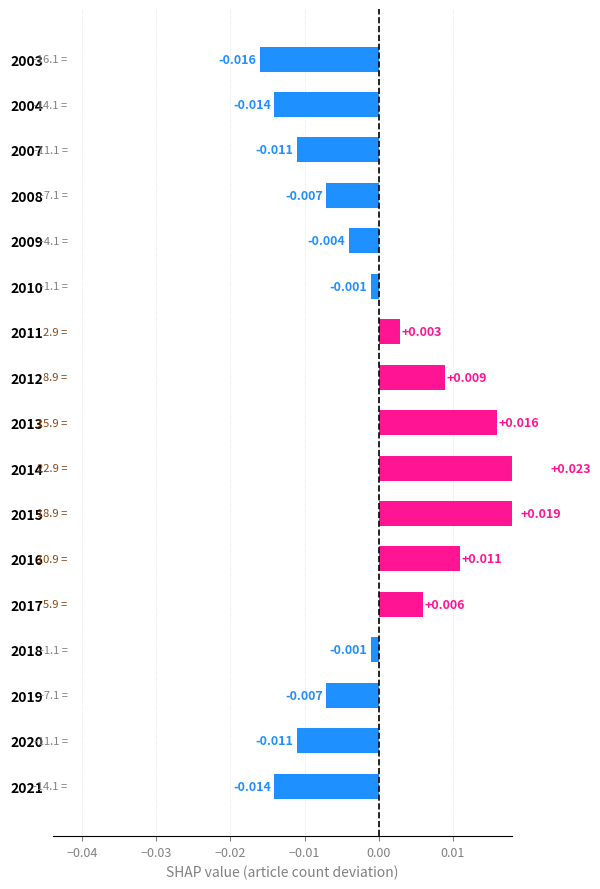

How many distinct data groups are displayed?

1